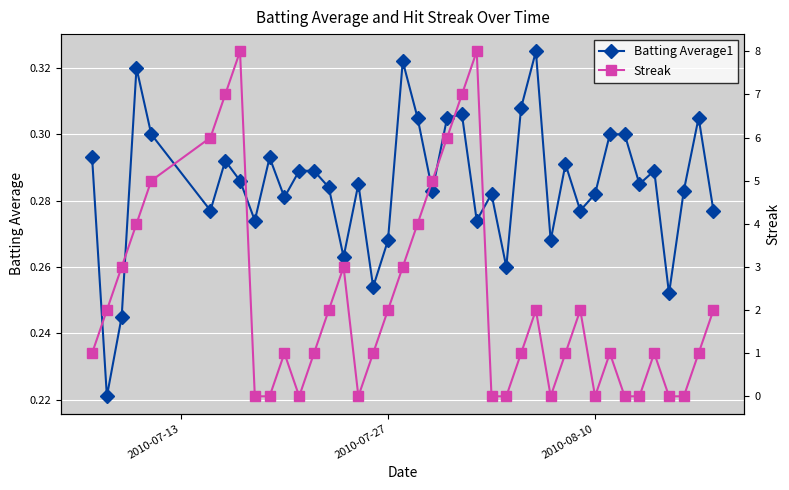

Count the Batting Average1 values in the range 0 to 1.

40